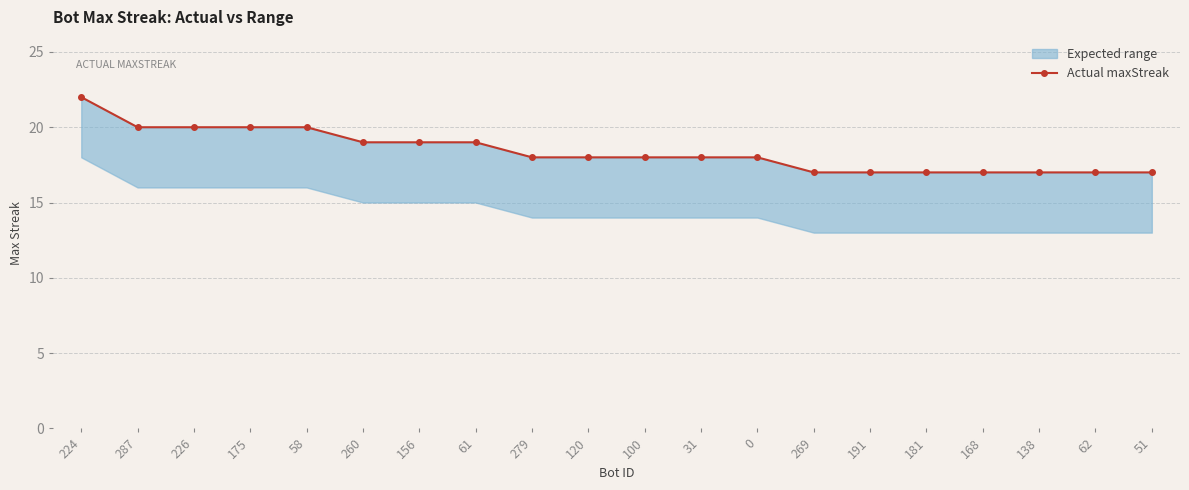

What is the label of the 17th point from the right?

175